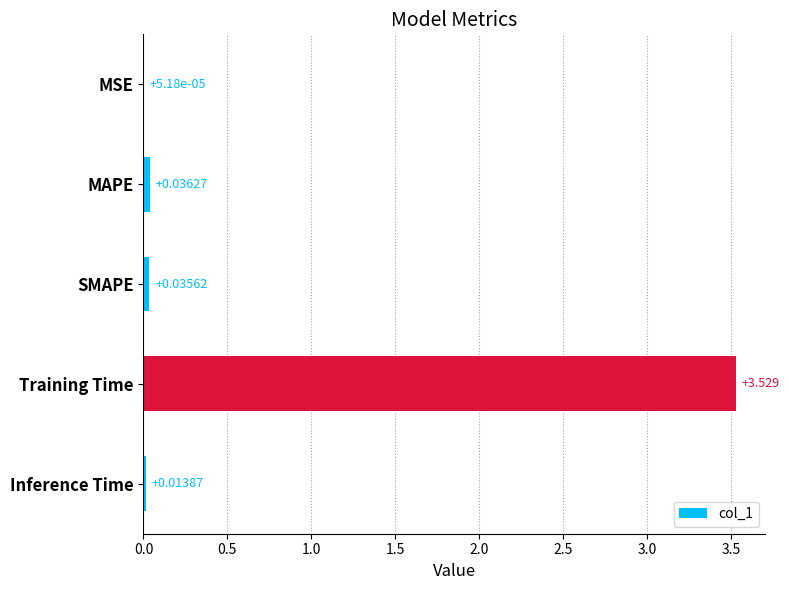

Between MSE and Inference Time, which is larger?

Inference Time